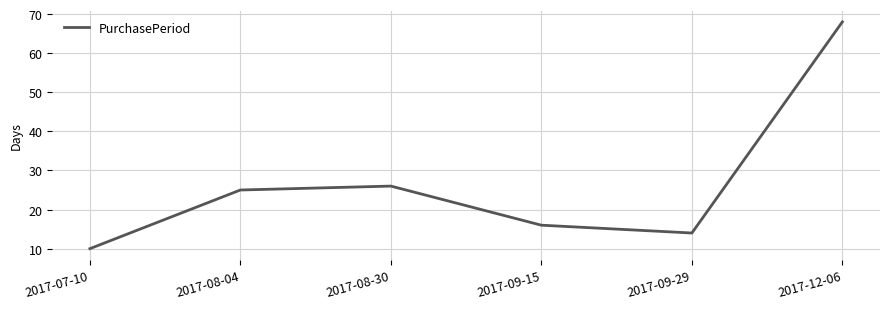

Reading right to left, extract all data points from this chart.

2017-12-06=68	2017-09-29=14	2017-09-15=16	2017-08-30=26	2017-08-04=25	2017-07-10=10